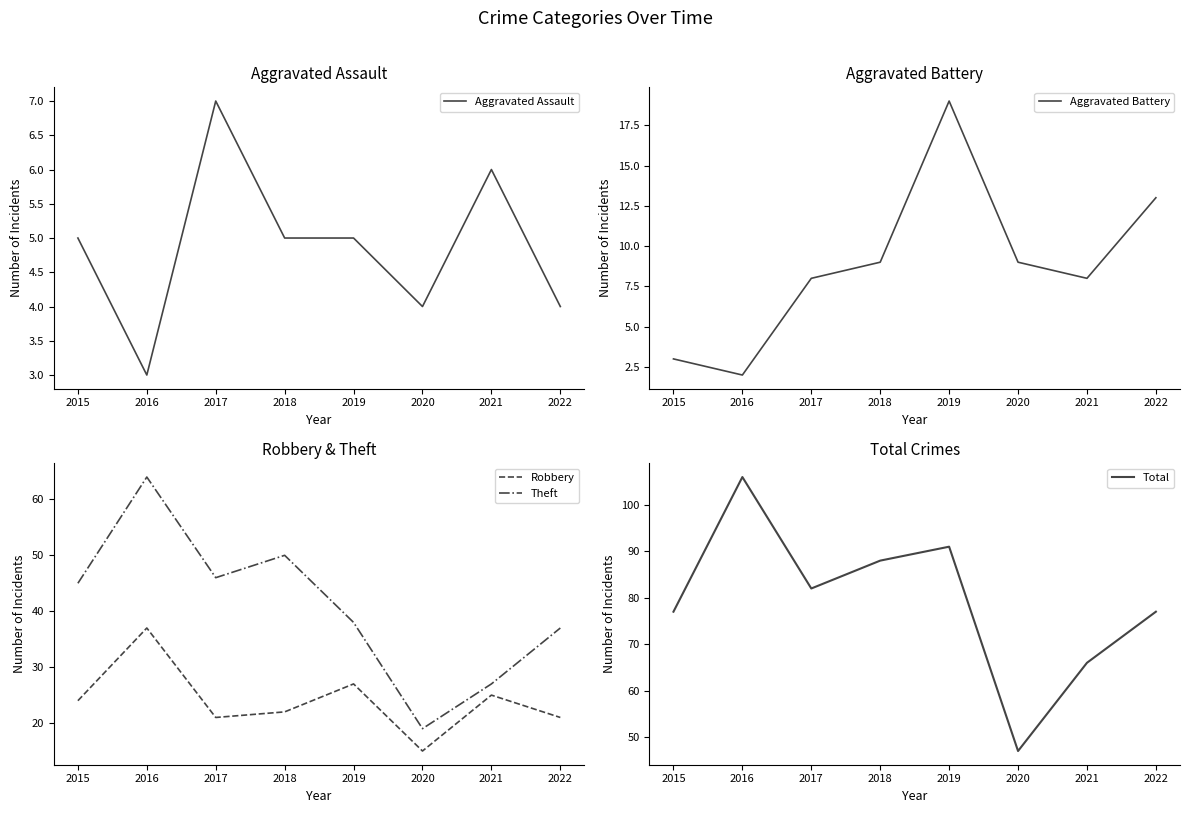

Which has a higher value, 2018 or 2021?

2021